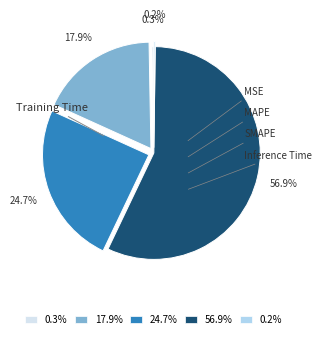

To the nearest percent, what portion does SMAPE represent?

25%